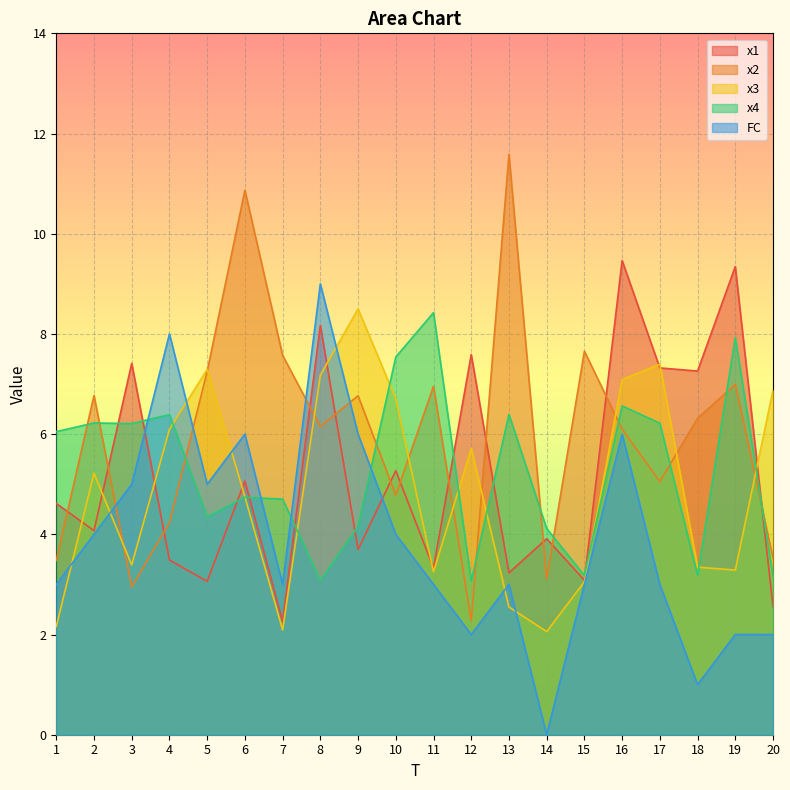

What is the difference between the x4 values at 14 and 12?

1.0